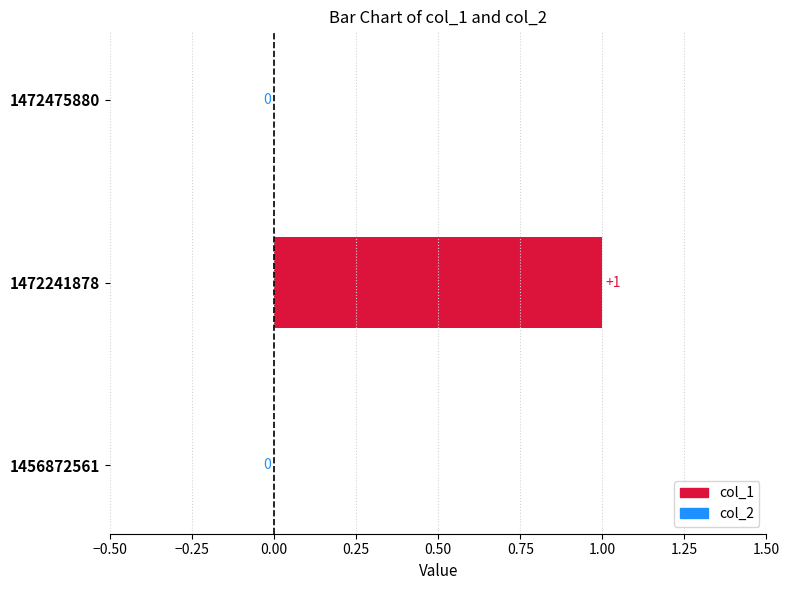

Which has a higher value, 1472475880 or 1456872561?

1472475880